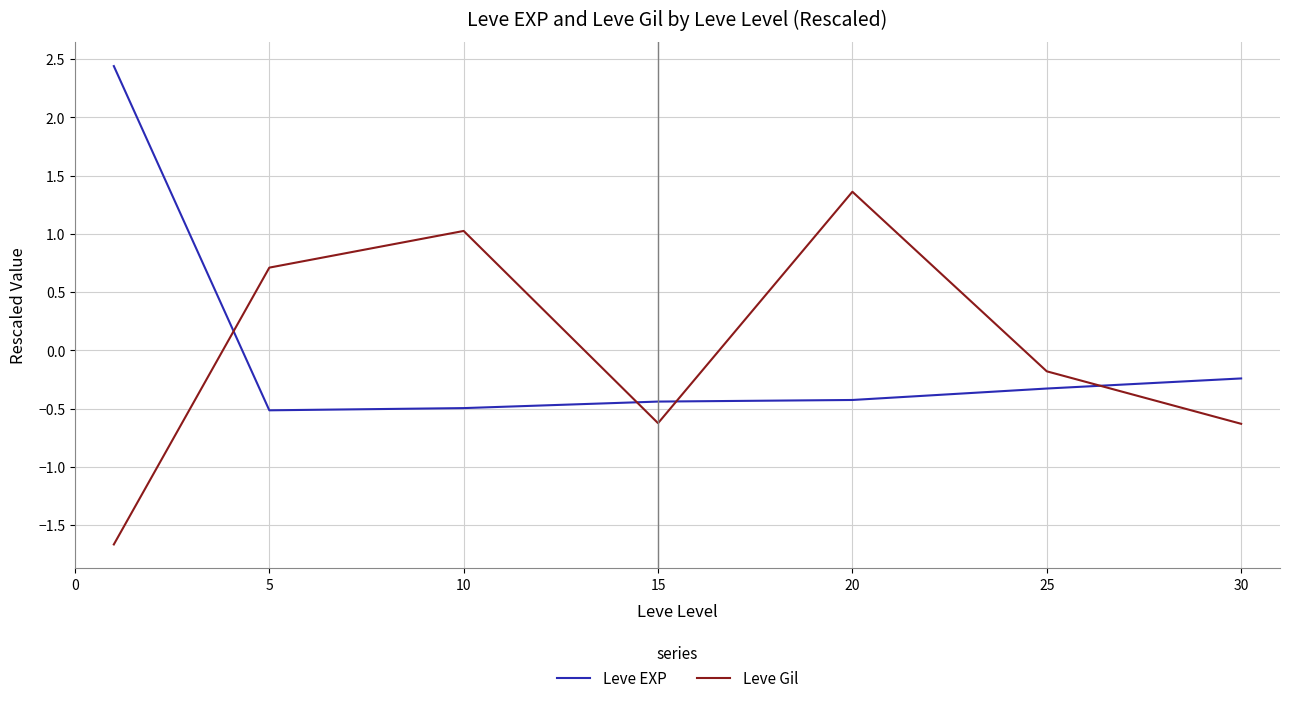

What is the maximum value for Leve EXP?

2.4